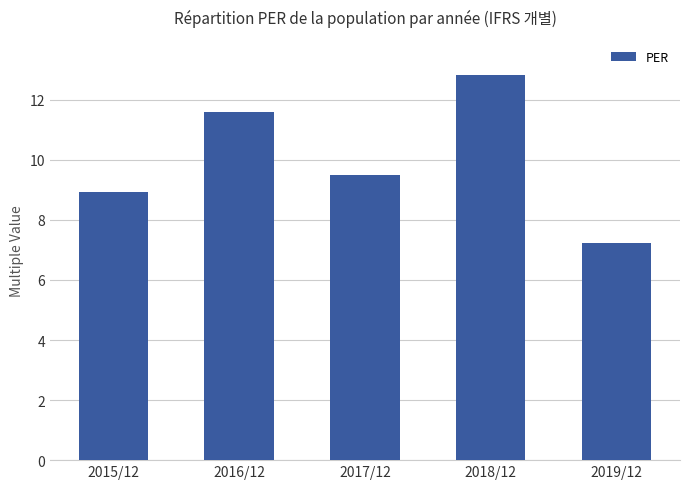

Reading left to right, list all the values displayed in this chart.

2015/12=8.9	2016/12=11.6	2017/12=9.5	2018/12=12.8	2019/12=7.2